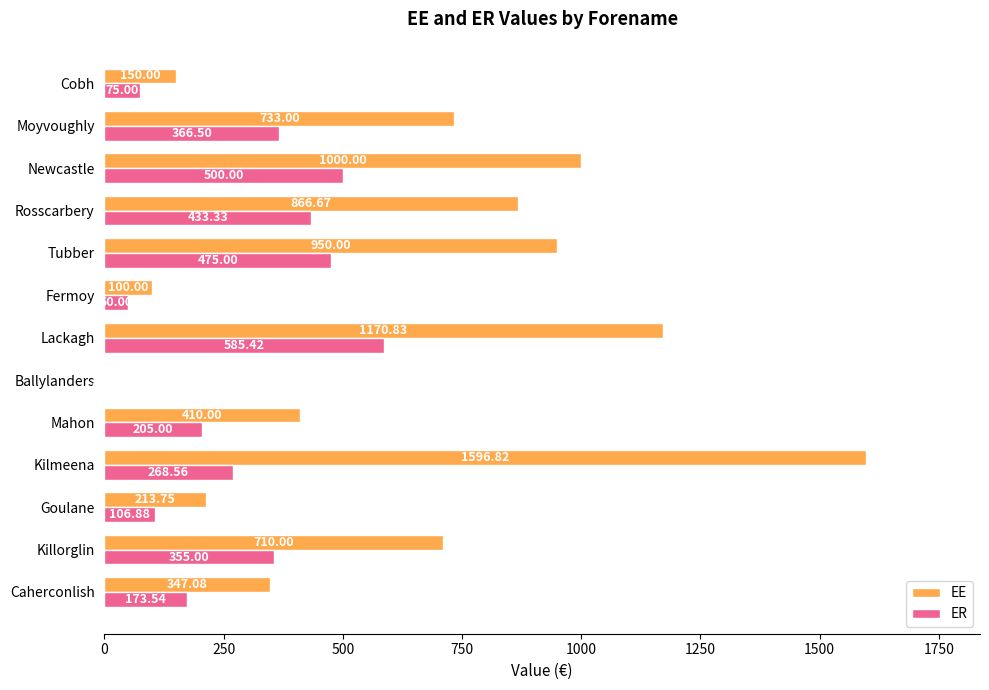

Between Fermoy and Tubber, which series saw the biggest shift?

EE